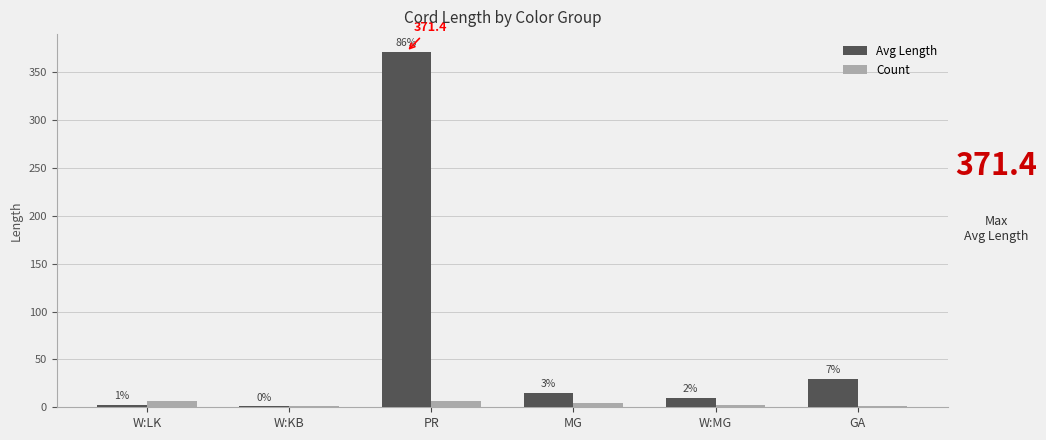

What is the highest value of the Count series?

7.0